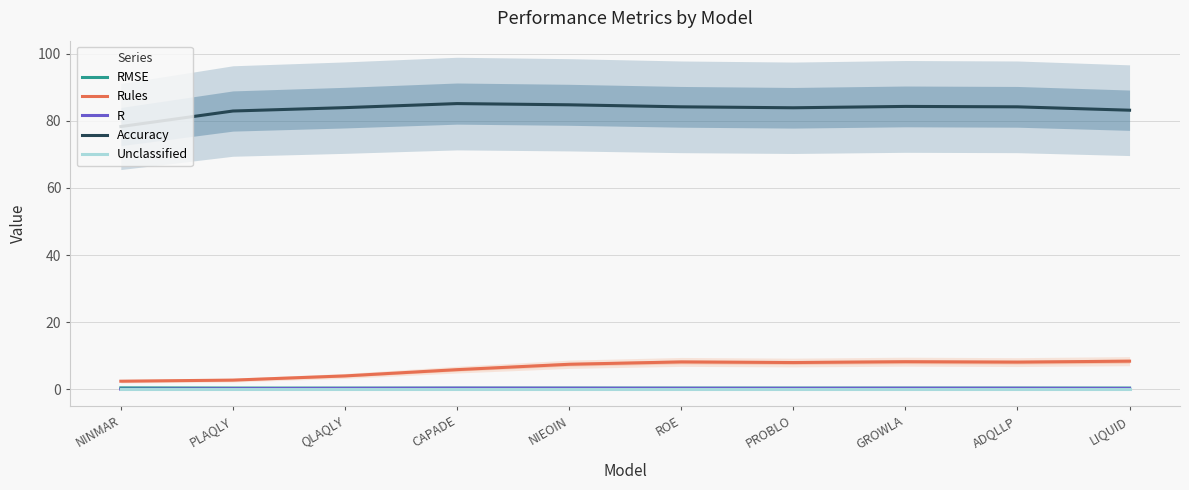

At which category does RMSE reach its first local peak?

PROBLO